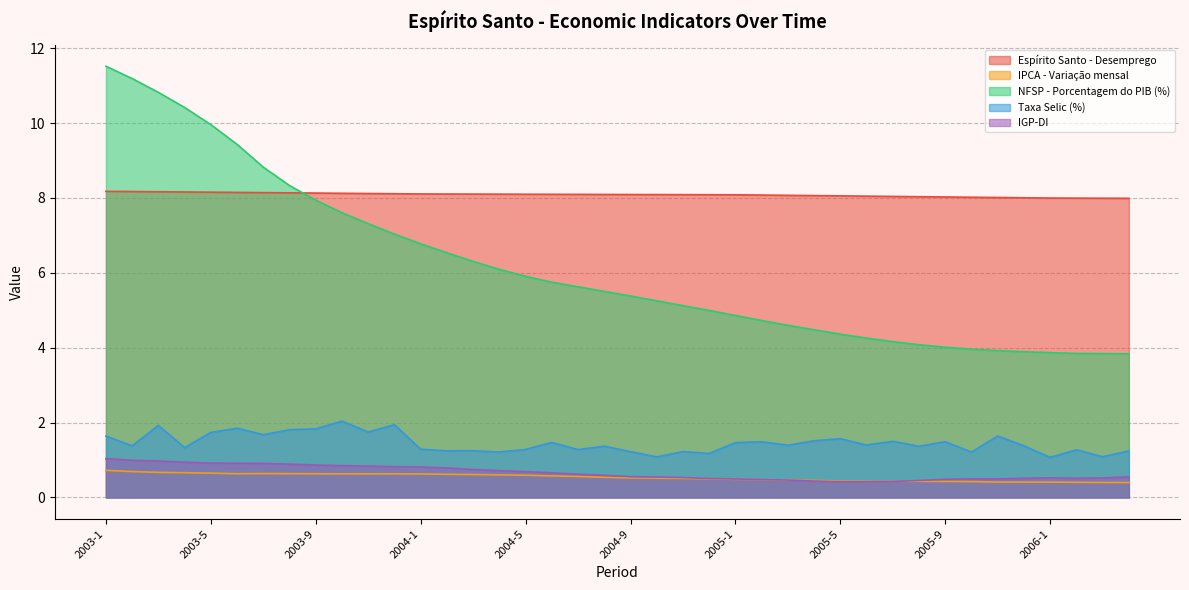

At how many categories does at least one series exceed 11?

2